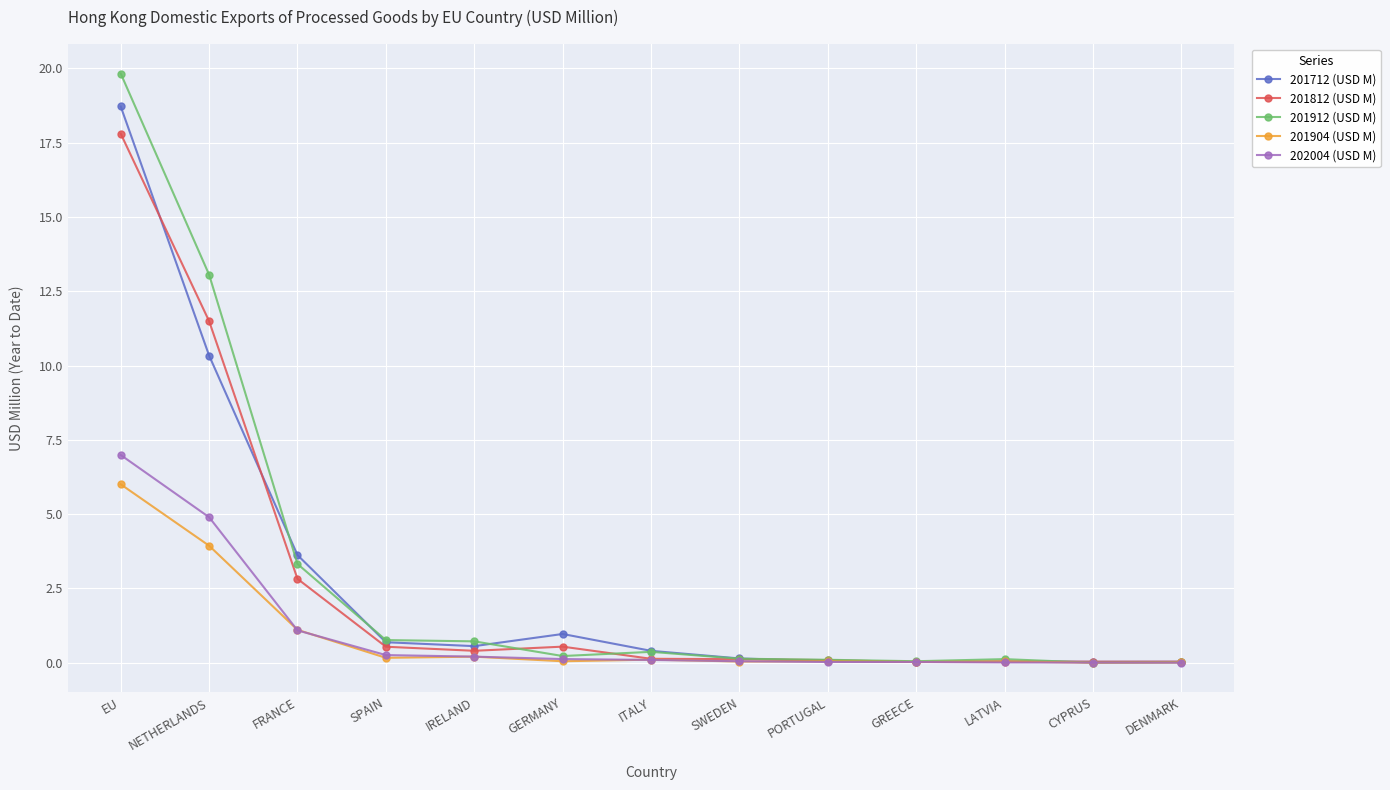

In 201904 (USD M), how many points are lower than both neighbors (excluding endpoints)?

5